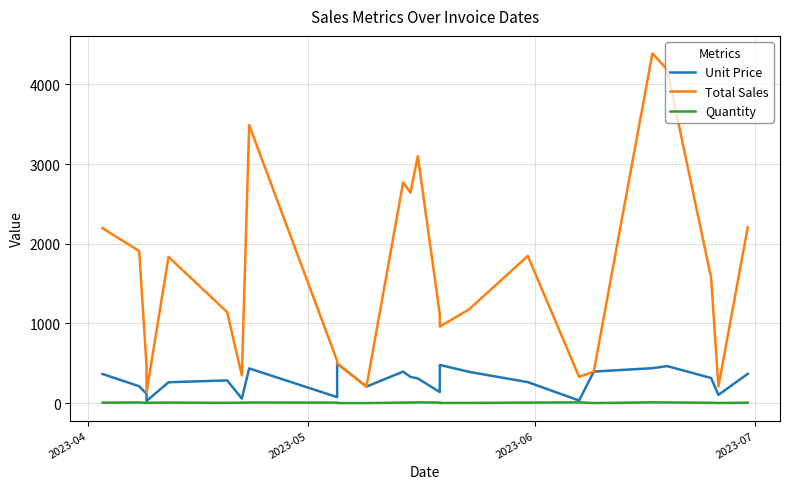

Where is Quantity nearest to the value 5?

2023-07